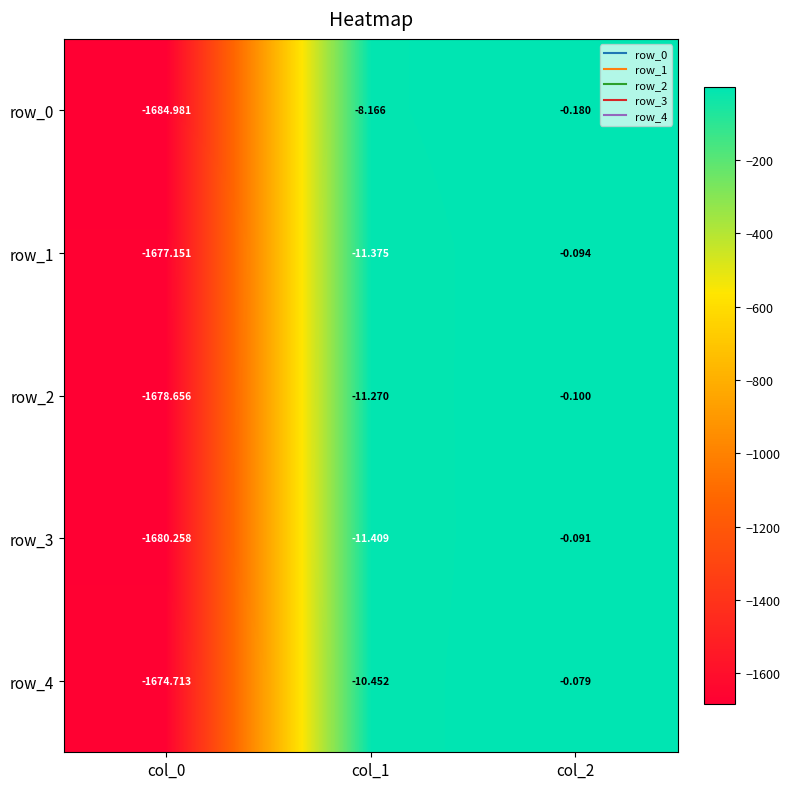

What is the average value of the row_4 series?

-561.7